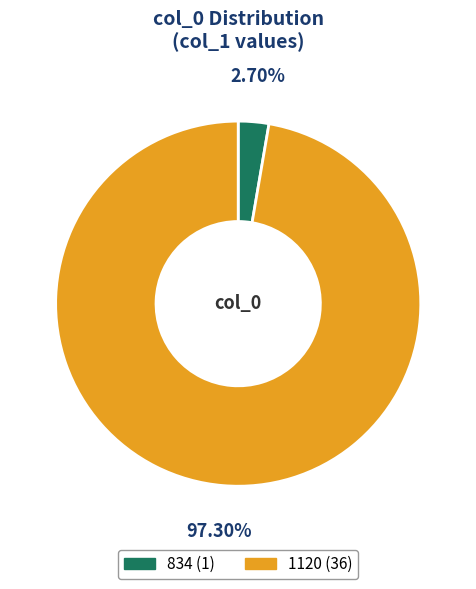

What percentage is the 834 slice, to the nearest percent?

3%